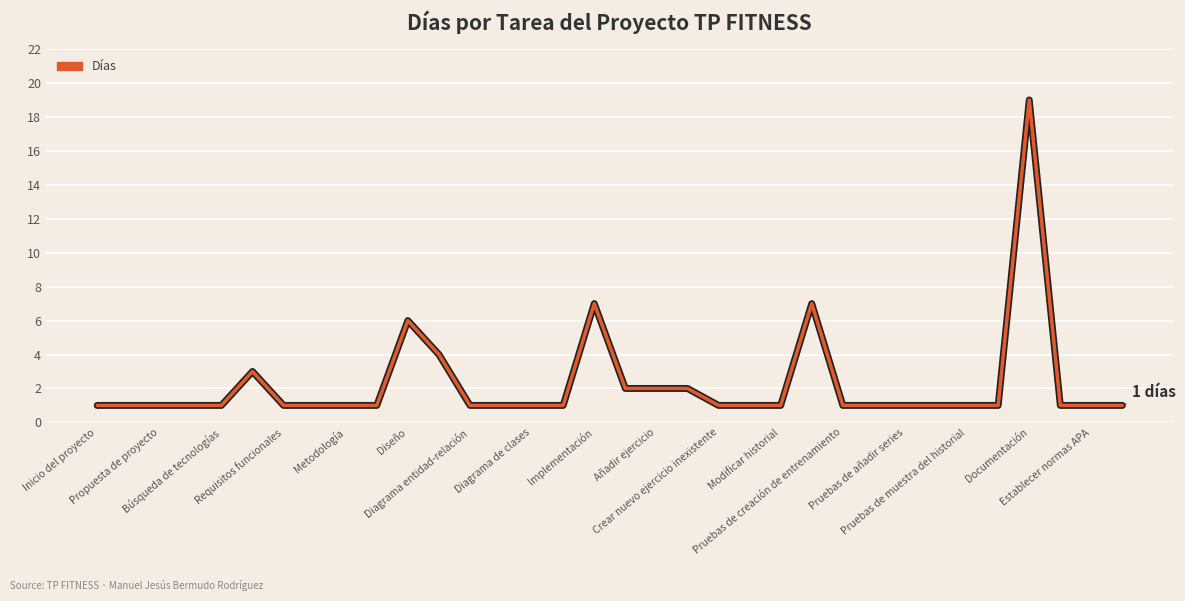

True or false: there are more than 1 points higher than both neighbors.

True